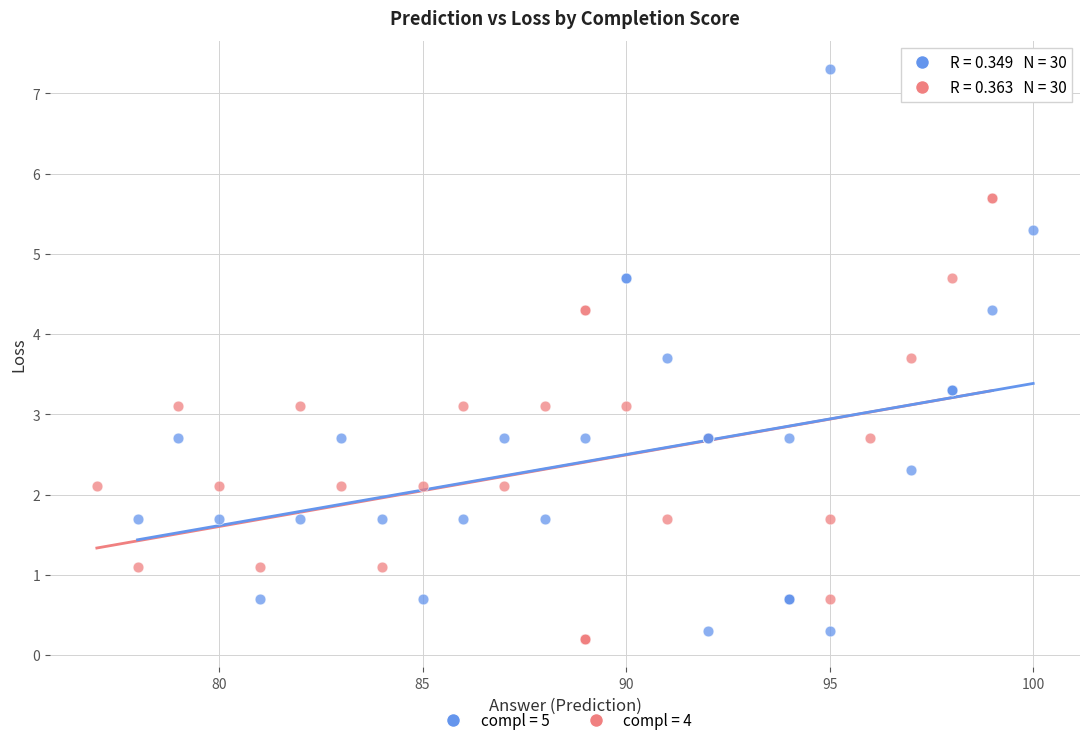

Which series contains the highest Y value?

compl = 5